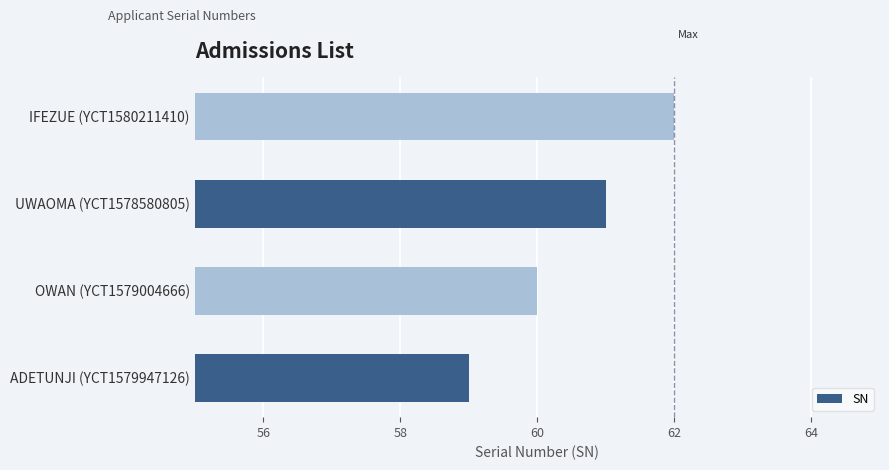

What is the difference between the maximum and second lowest values?

2